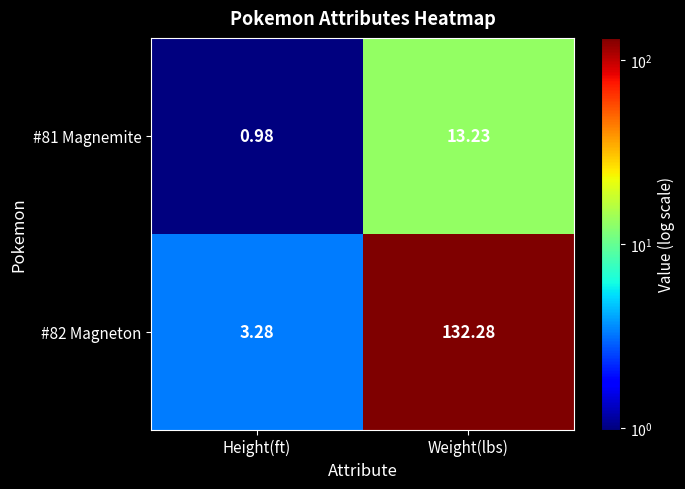

Which category has the lowest value across all series?

Height(ft)